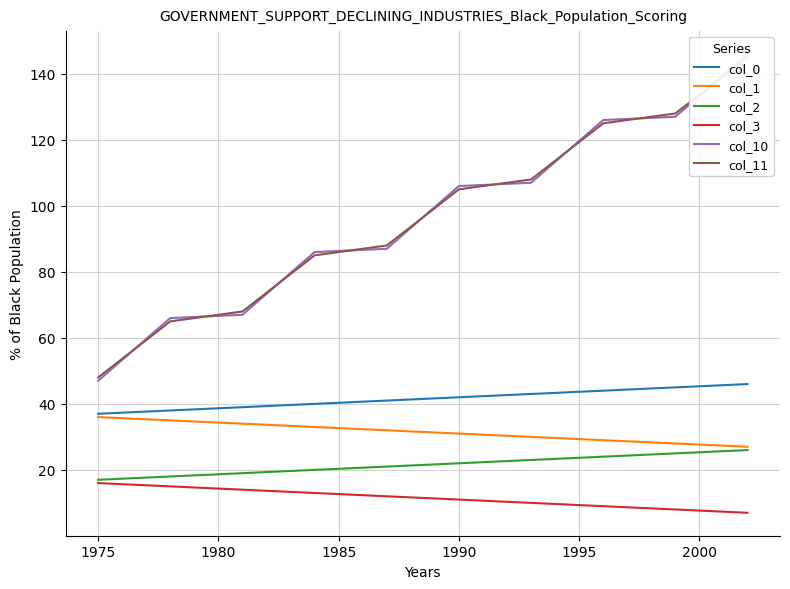

What is the sum of all col_2 values?

215.0